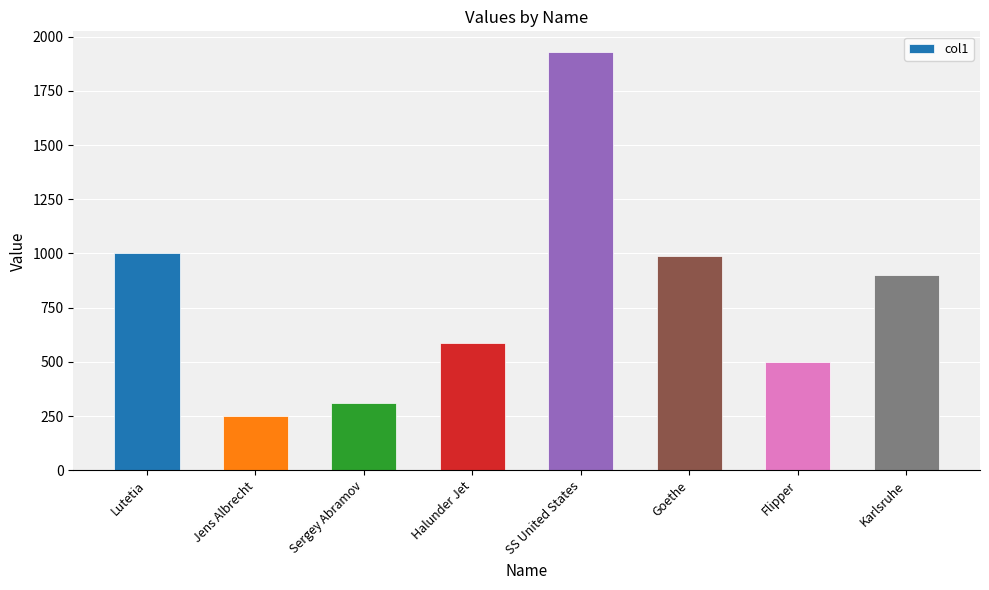

True or false: the data shows 1928 at SS United States.

True